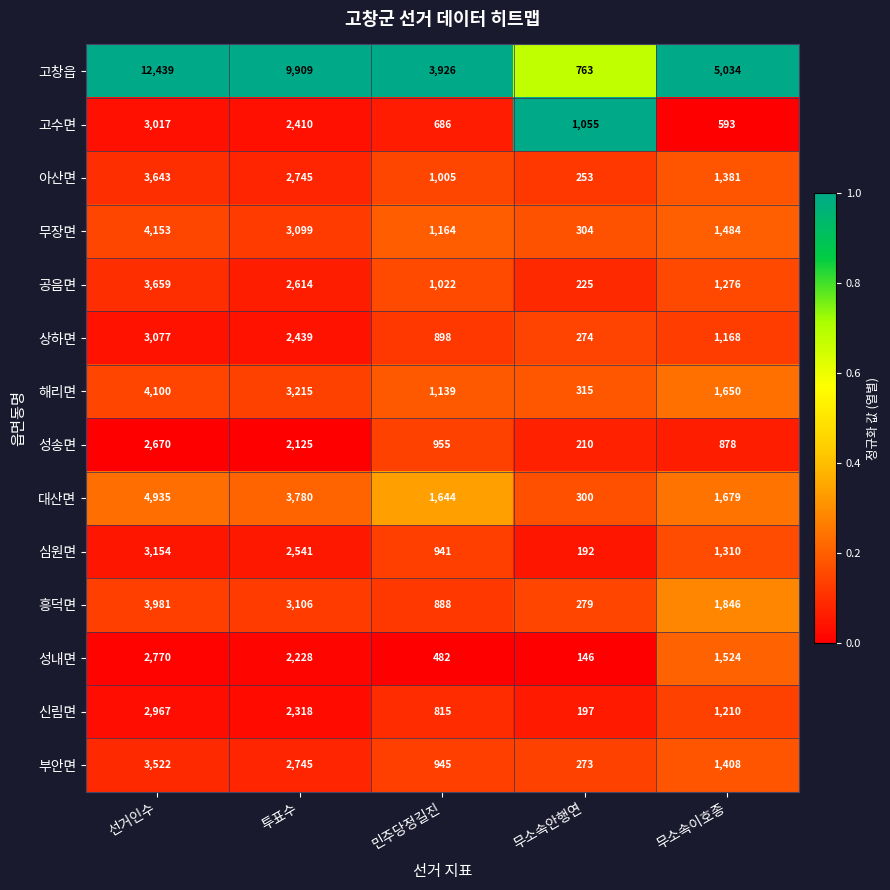

What is the maximum value shown in the chart?

12439